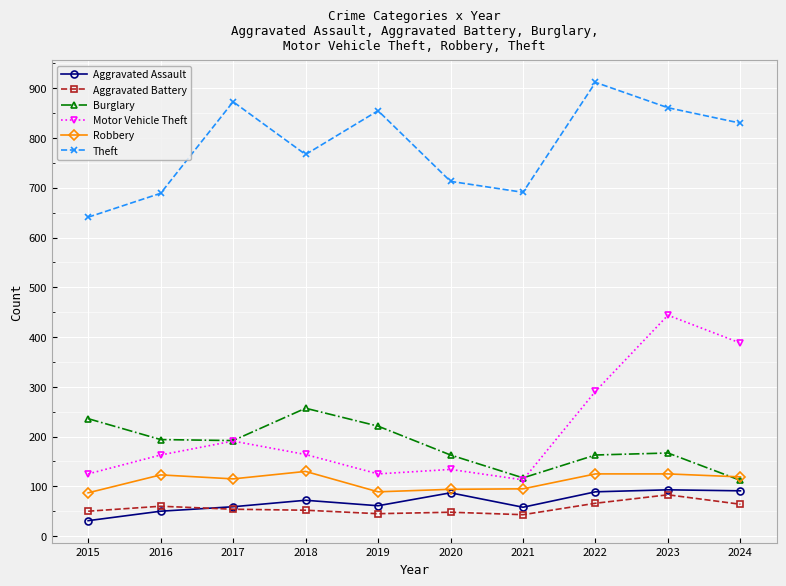

The Robbery series shows 40 at 2024. True or false?

False